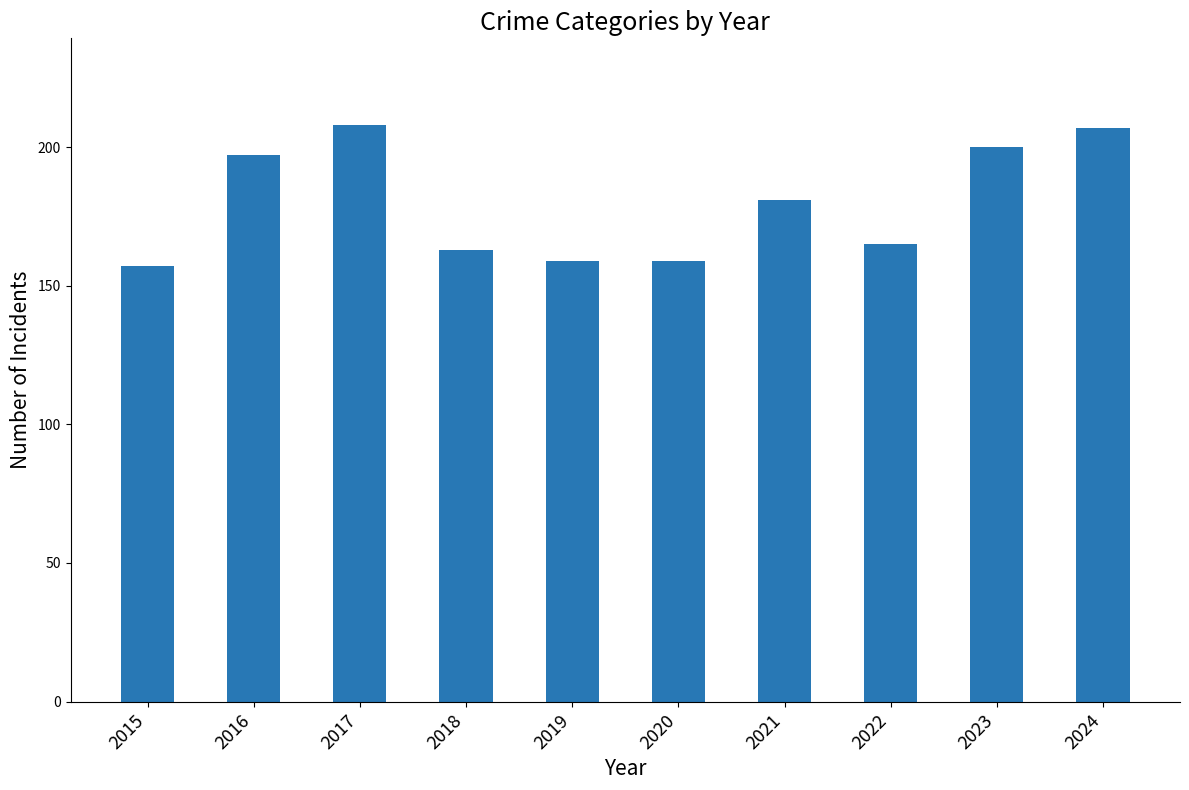

The chart shows a value of 157 at 2015. True or false?

True